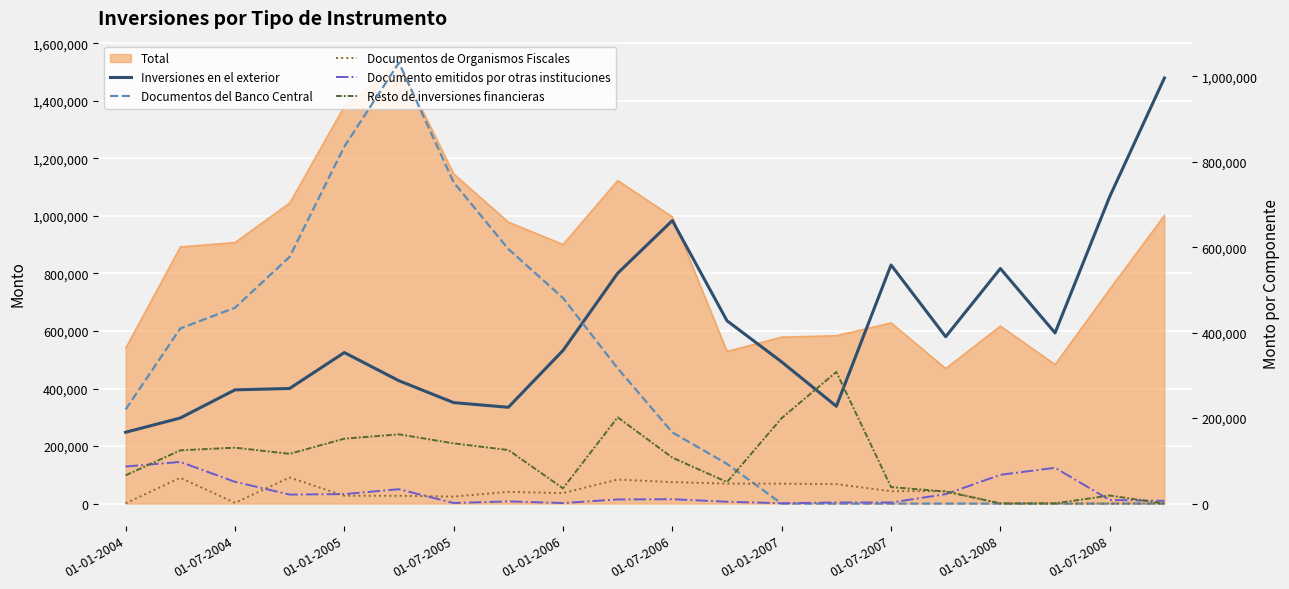

What is the sum of all Documentos del Banco Central values?

5936511